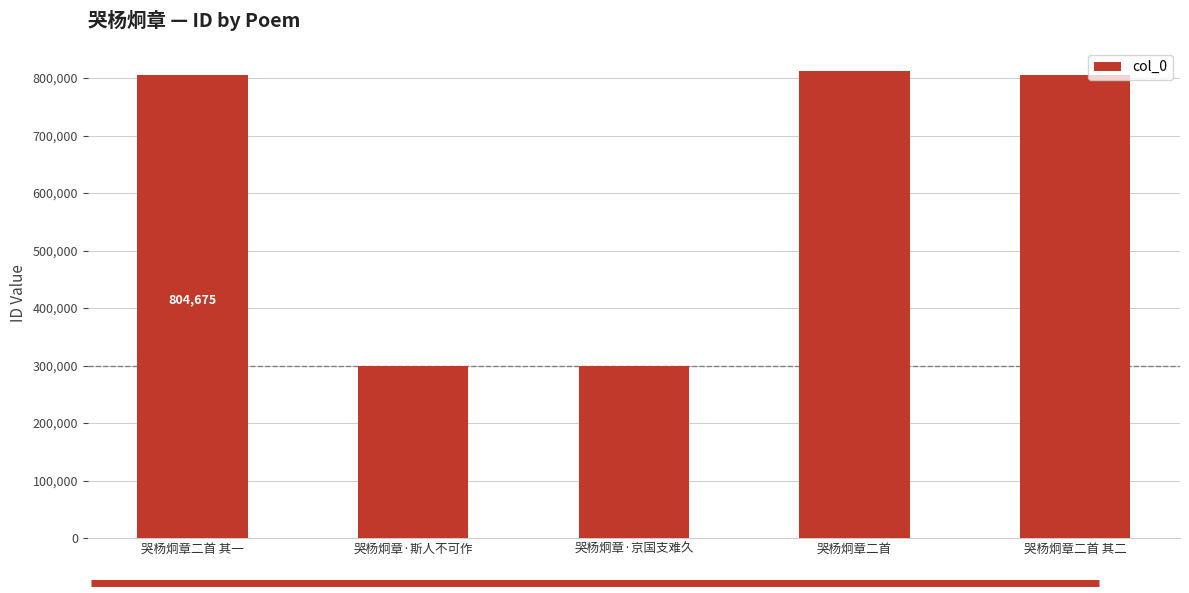

What value does the data have at 哭杨炯章二首 其二?

804676